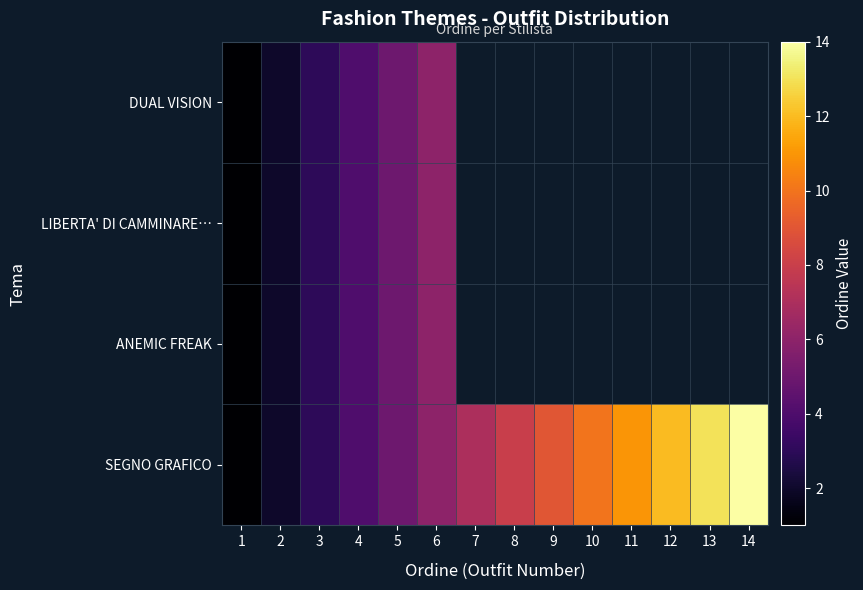

At which category is the sum across all series the highest?

6